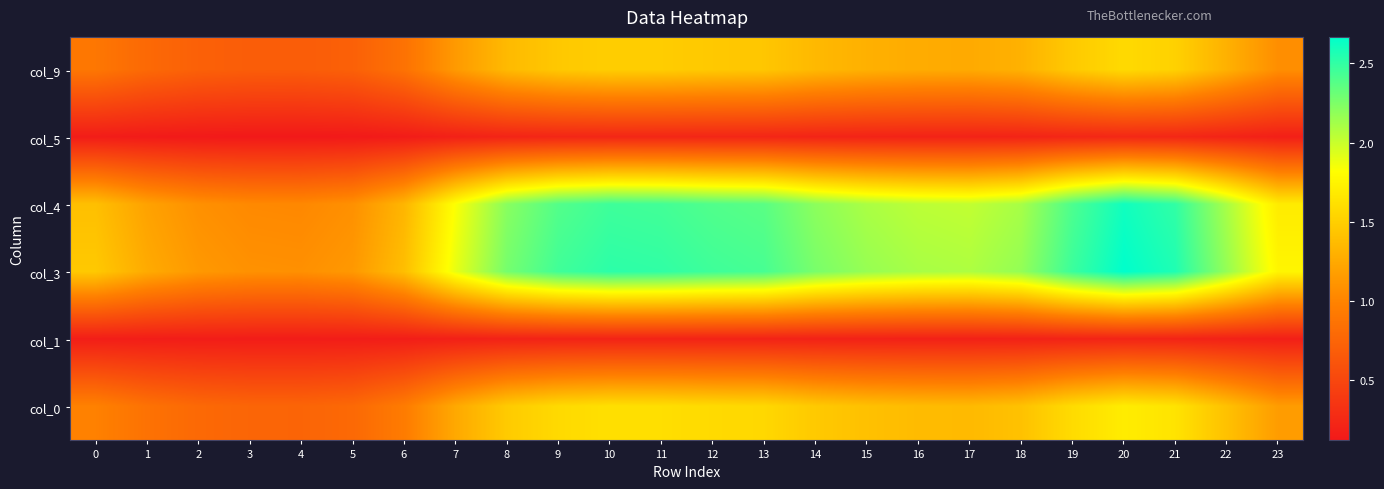

Reading left to right, what are all the values shown in this chart?

col_9: 0=0.9	1=0.8	2=0.7	3=0.7	4=0.7	5=0.7	6=0.9	7=1.1	8=1.4	9=1.5	10=1.5	11=1.5	12=1.5	13=1.4	14=1.4	15=1.3	16=1.3	17=1.3	18=1.3	19=1.5	20=1.6	21=1.5	22=1.3	23=1.1
col_5: 0=0.2	1=0.1	2=0.1	3=0.1	4=0.1	5=0.1	6=0.1	7=0.2	8=0.2	9=0.2	10=0.2	11=0.2	12=0.2	13=0.2	14=0.2	15=0.2	16=0.2	17=0.2	18=0.2	19=0.2	20=0.2	21=0.2	22=0.2	23=0.2
col_4: 0=1.4	1=1.2	2=1.1	3=1.0	4=1.0	5=1.1	6=1.3	7=1.8	8=2.2	9=2.4	10=2.5	11=2.4	12=2.4	13=2.4	14=2.2	15=2.1	16=2.0	17=2.0	18=2.1	19=2.4	20=2.6	21=2.5	22=2.1	23=1.7
col_3: 0=1.5	1=1.3	2=1.1	3=1.1	4=1.1	5=1.1	6=1.4	7=1.9	8=2.3	9=2.5	10=2.5	11=2.5	12=2.5	13=2.4	14=2.3	15=2.2	16=2.1	17=2.1	18=2.2	19=2.5	20=2.7	21=2.6	22=2.2	23=1.8
col_1: 0=0.2	1=0.2	2=0.2	3=0.2	4=0.2	5=0.2	6=0.2	7=0.2	8=0.2	9=0.2	10=0.2	11=0.2	12=0.2	13=0.2	14=0.2	15=0.2	16=0.2	17=0.2	18=0.2	19=0.2	20=0.2	21=0.2	22=0.2	23=0.2
col_0: 0=1.0	1=0.9	2=0.8	3=0.8	4=0.8	5=0.8	6=0.9	7=1.2	8=1.5	9=1.6	10=1.6	11=1.6	12=1.6	13=1.6	14=1.5	15=1.4	16=1.4	17=1.4	18=1.4	19=1.6	20=1.7	21=1.6	22=1.4	23=1.2